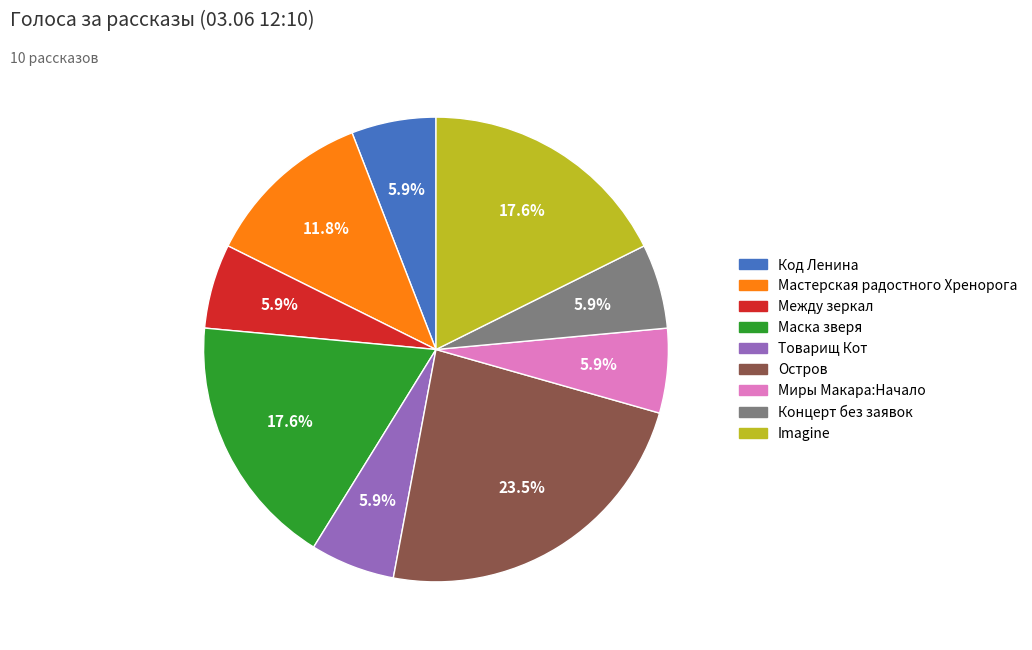

To the nearest percent, what is the difference between the largest and smallest slice percentages?

18%